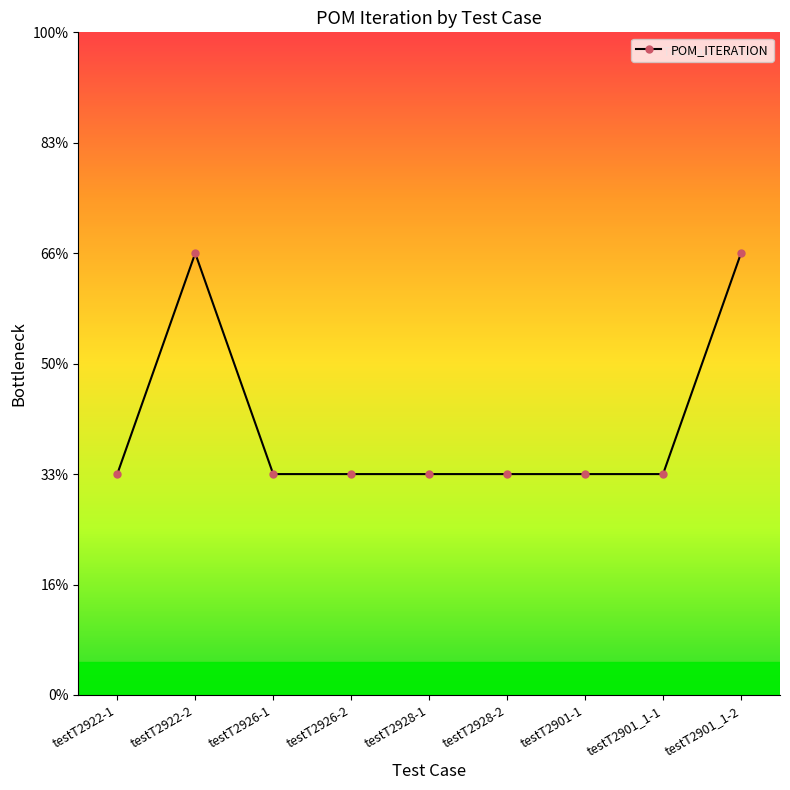

Does the chart have visible grid lines?

No